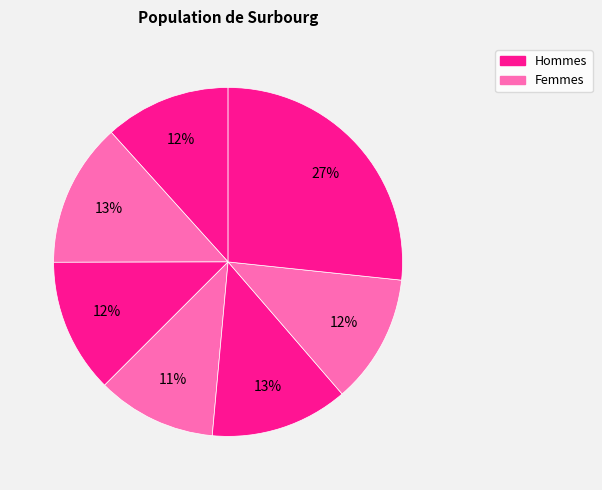

How many slices are in this pie chart?

7